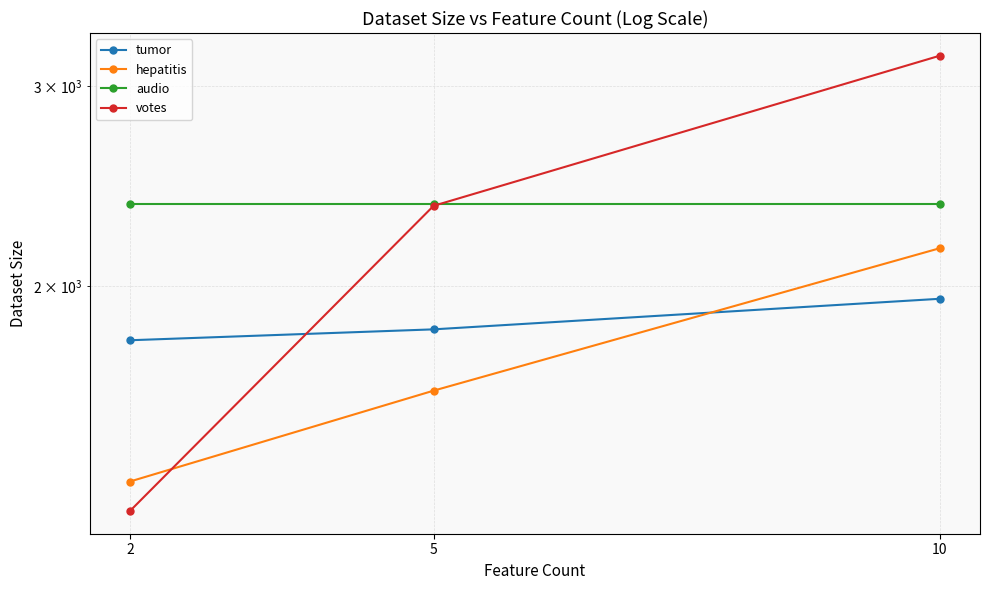

Reading left to right, list all the values displayed in this chart.

tumor: 1792	1832	1949
hepatitis: 1346	1618	2159
audio: 2361	2361	2361
votes: 1268	2353	3189